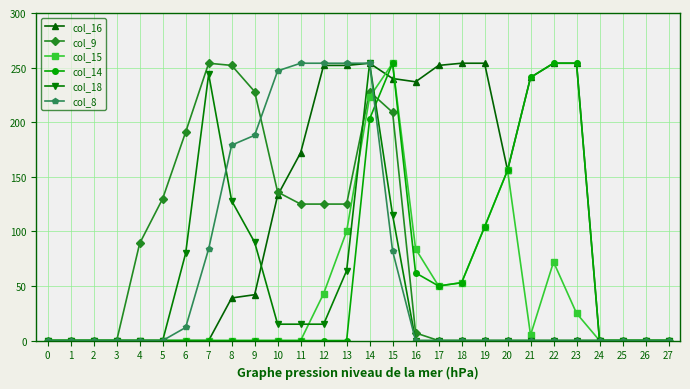

Between 1 and 11, which series saw the biggest shift?

col_8